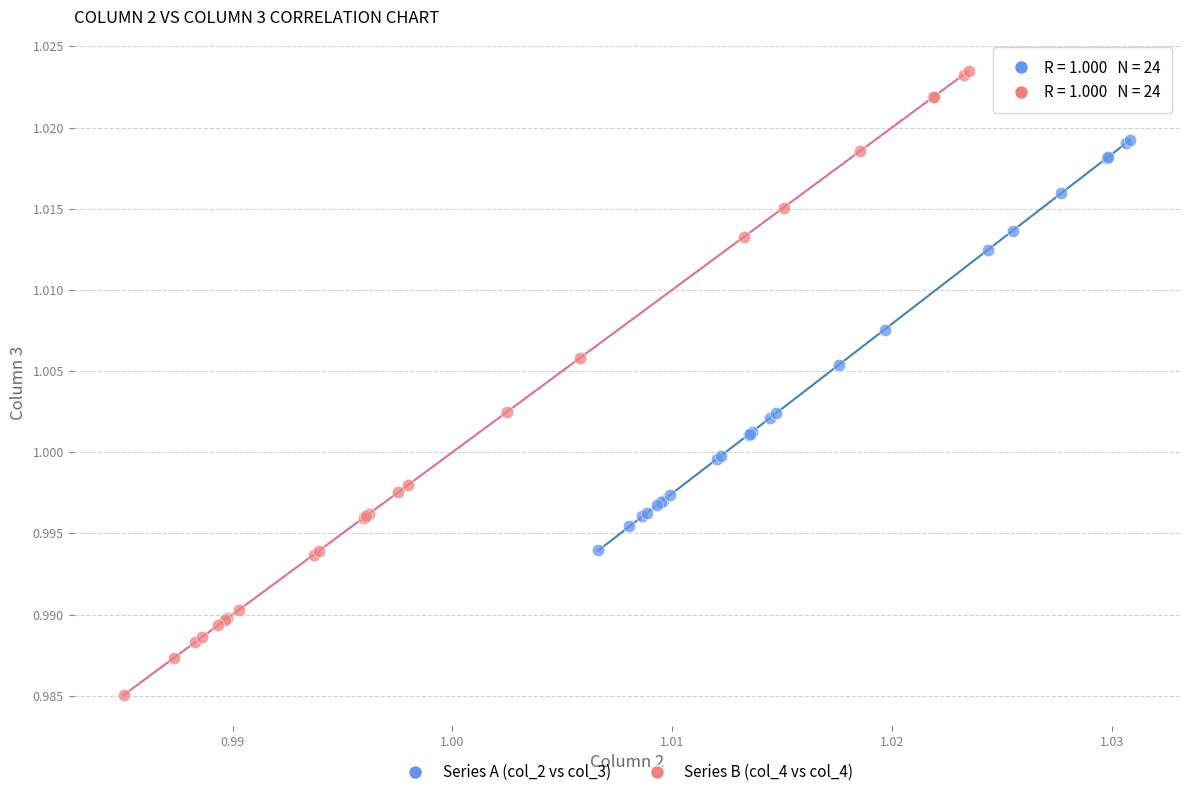

What are all the series names shown in the legend?

Series A (col_2 vs col_3), Series B (col_4 vs col_4)